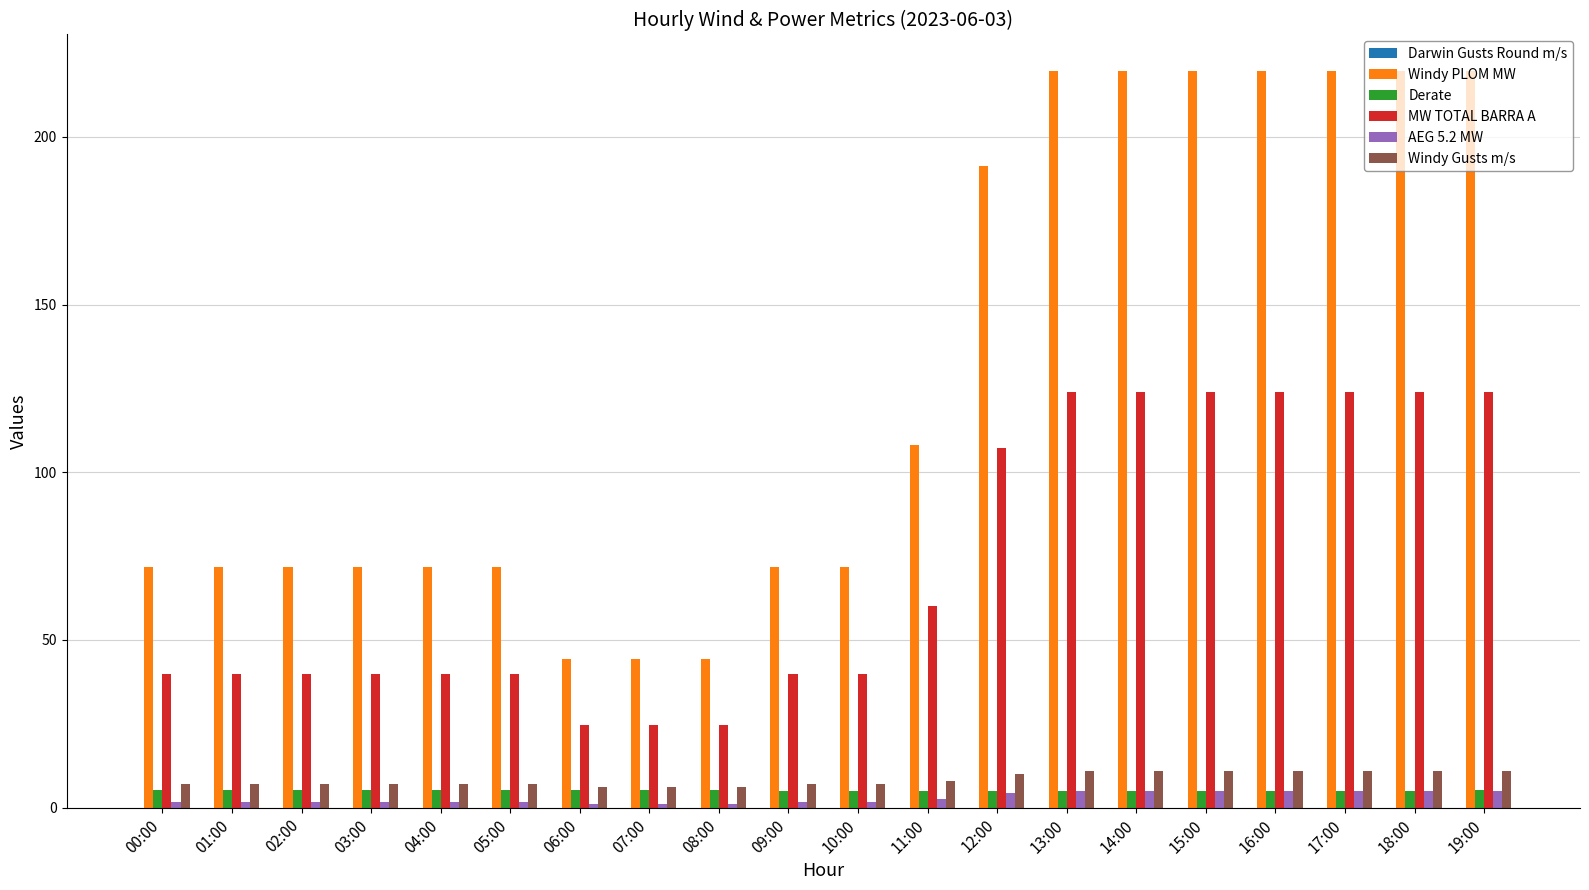

What is the average value of the AEG 5.2 MW series?

2.9